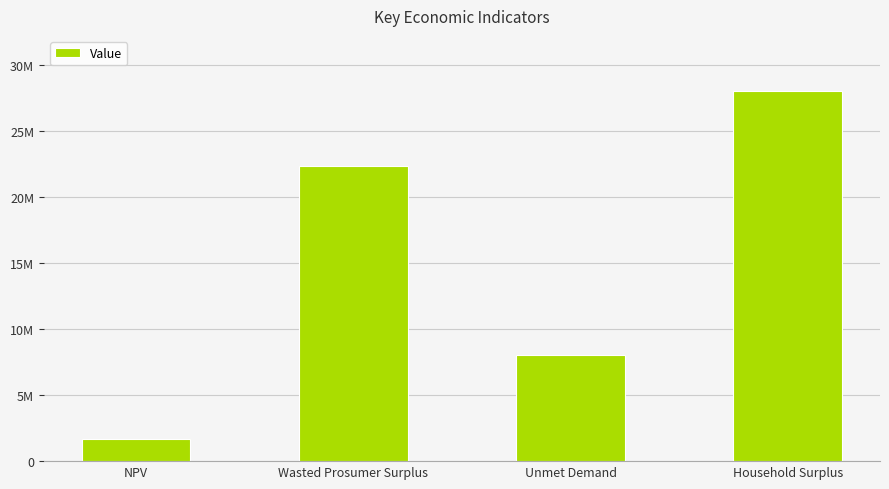

What is the value of the 4th bar from the left?

27993453.4